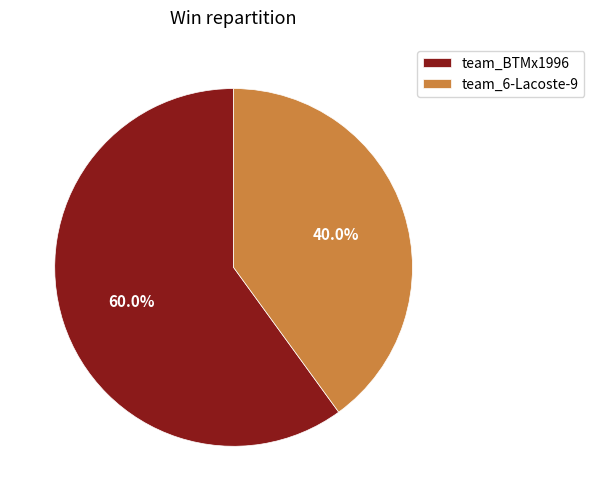

Which has a higher value, team_6-Lacoste-9 or team_BTMx1996?

team_BTMx1996